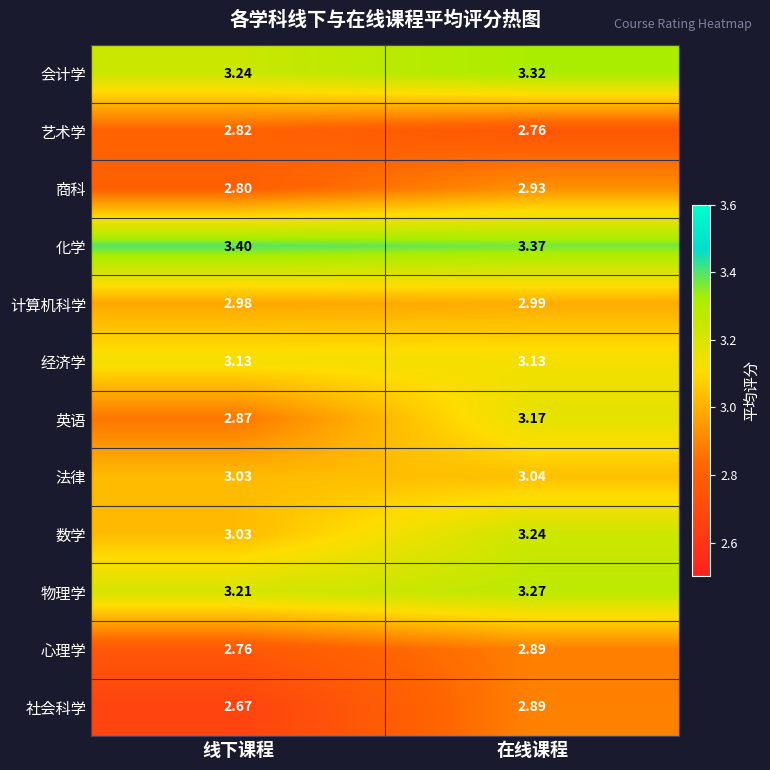

Which series has the widest spread of values?

英语